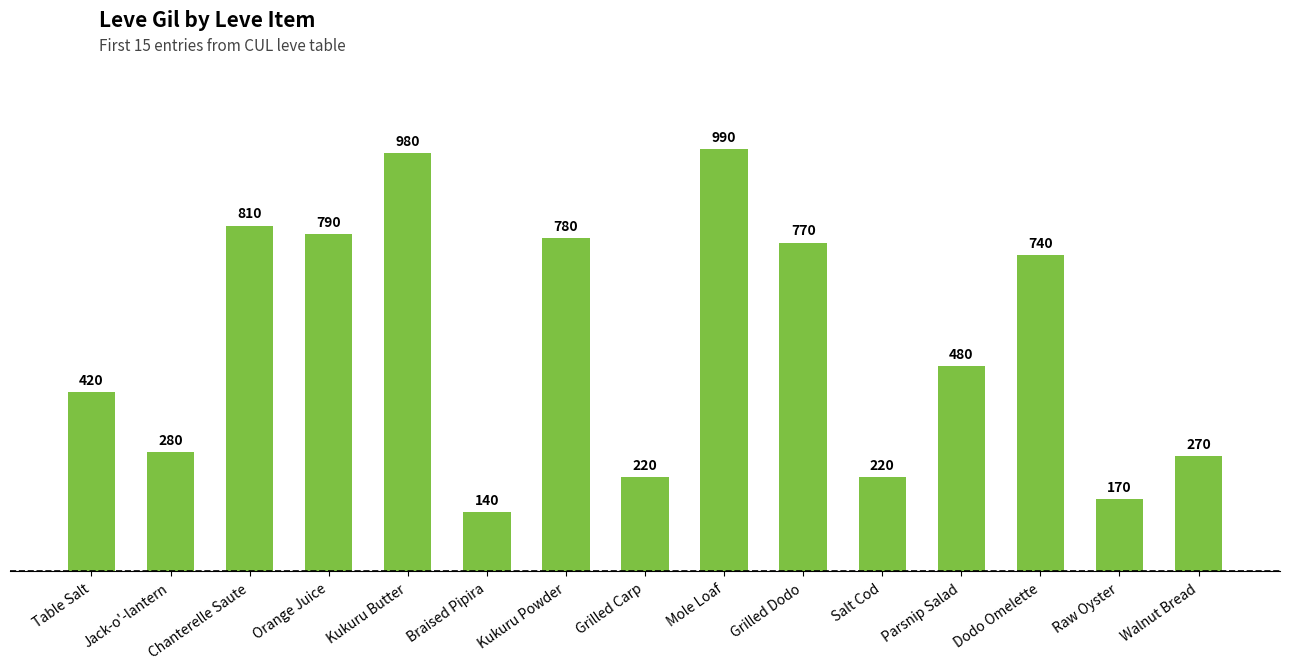

What is the change in value from Mole Loaf to Walnut Bread?

-720